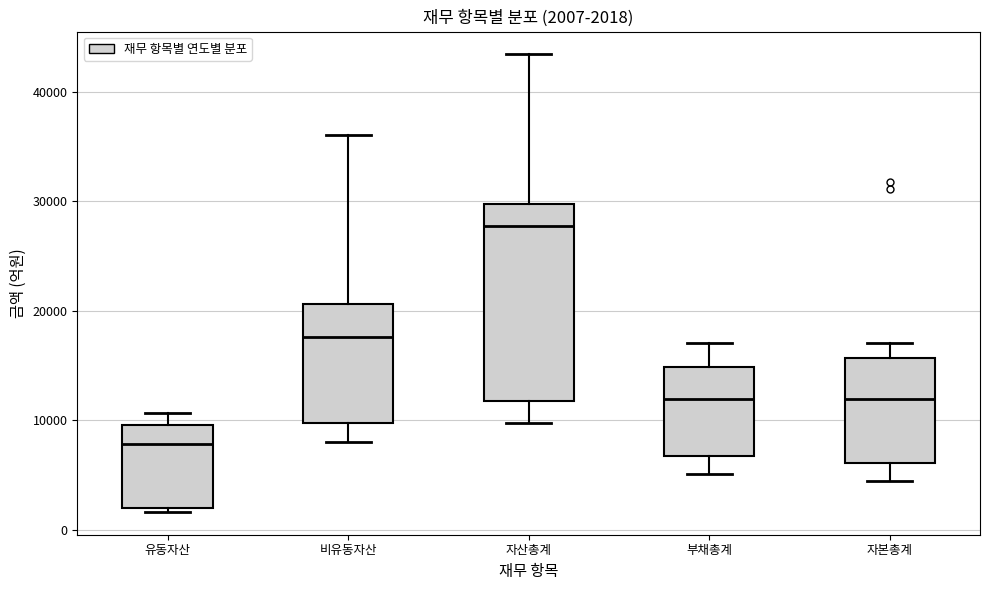

Comparing the boxes themselves (not the whiskers), which one is the tallest?

자산총계